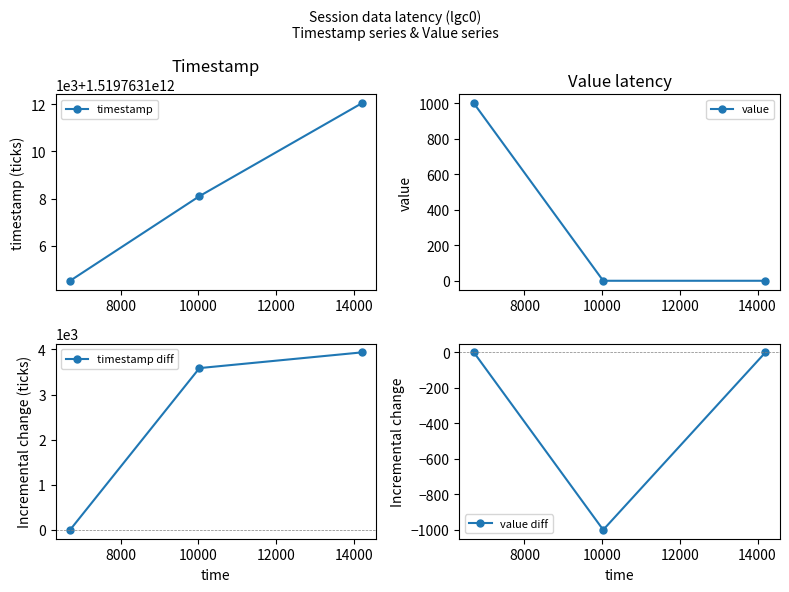

Which series has the largest range (max minus min)?

timestamp